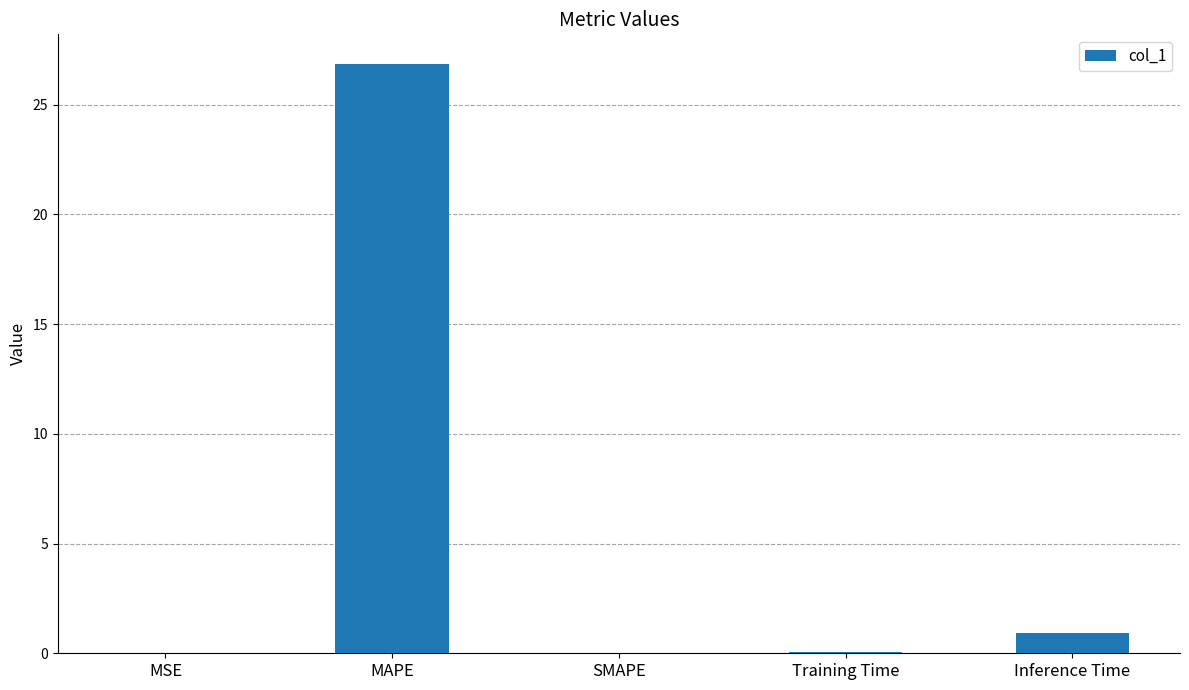

What is the change in value from MSE to MAPE?

+26.8